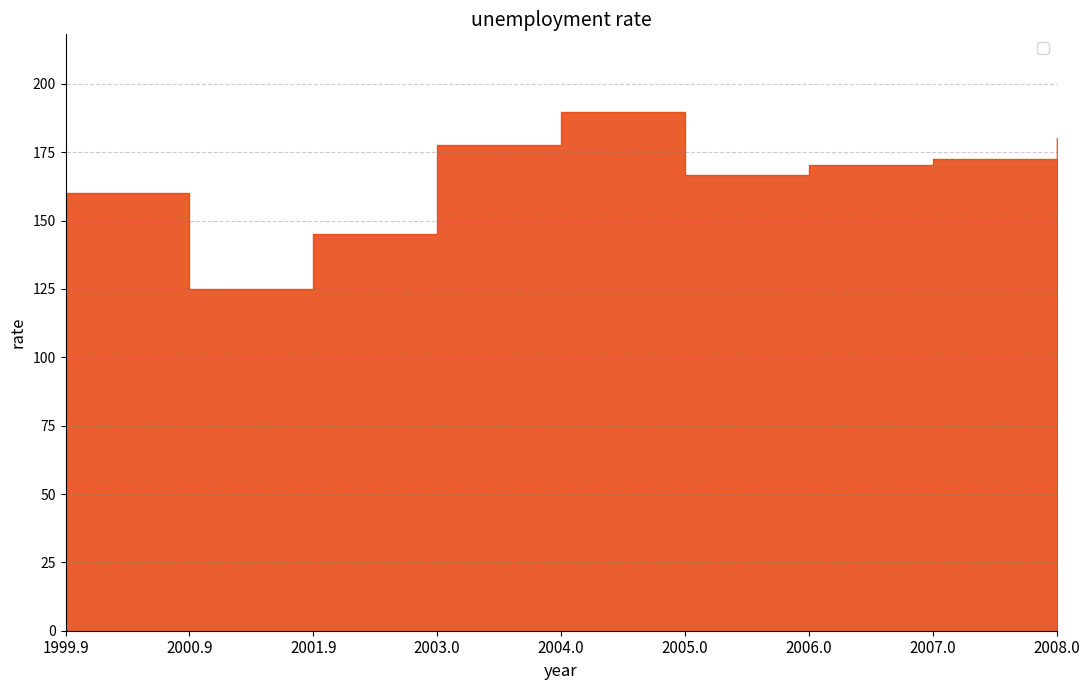

Count the number of categories in the chart.

9